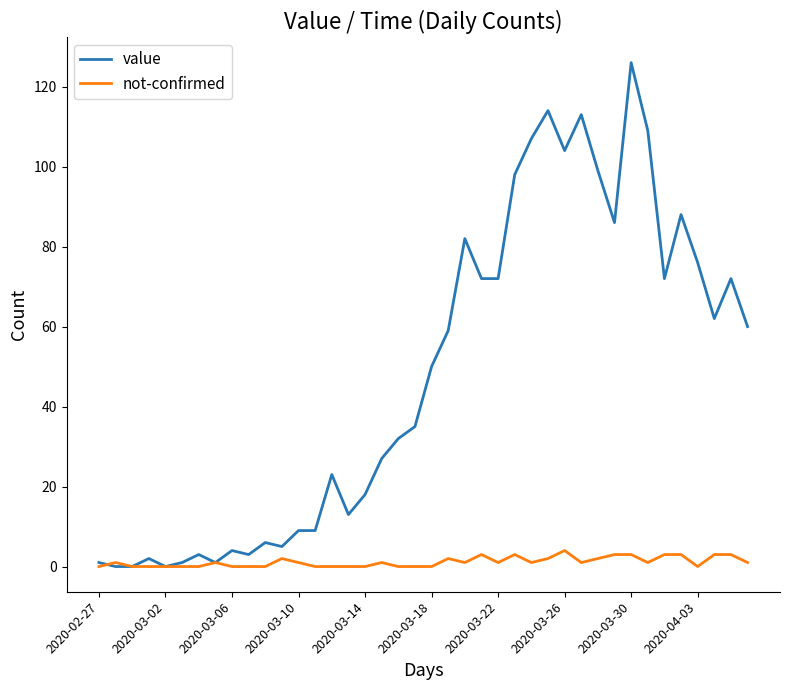

List the series in order of their peak value, lowest first.

not-confirmed, value